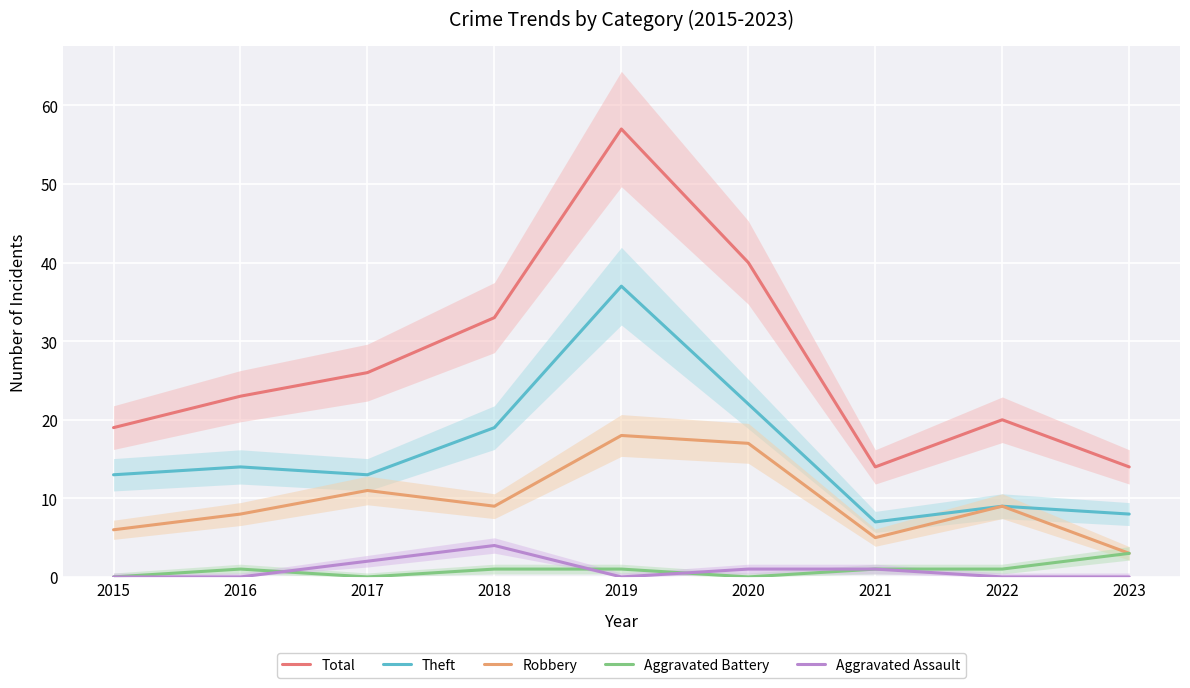

True or false: Theft and Aggravated Assault intersect in this chart.

False